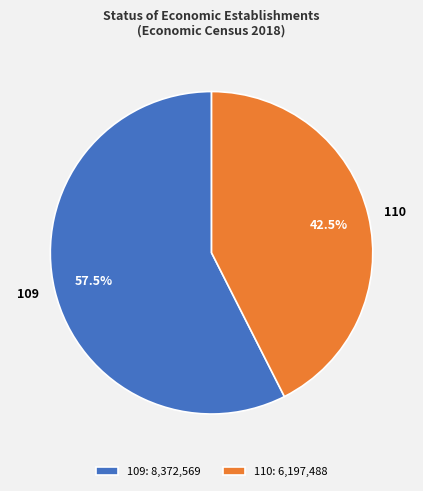

True or false: 110 accounts for 53% of the total.

False